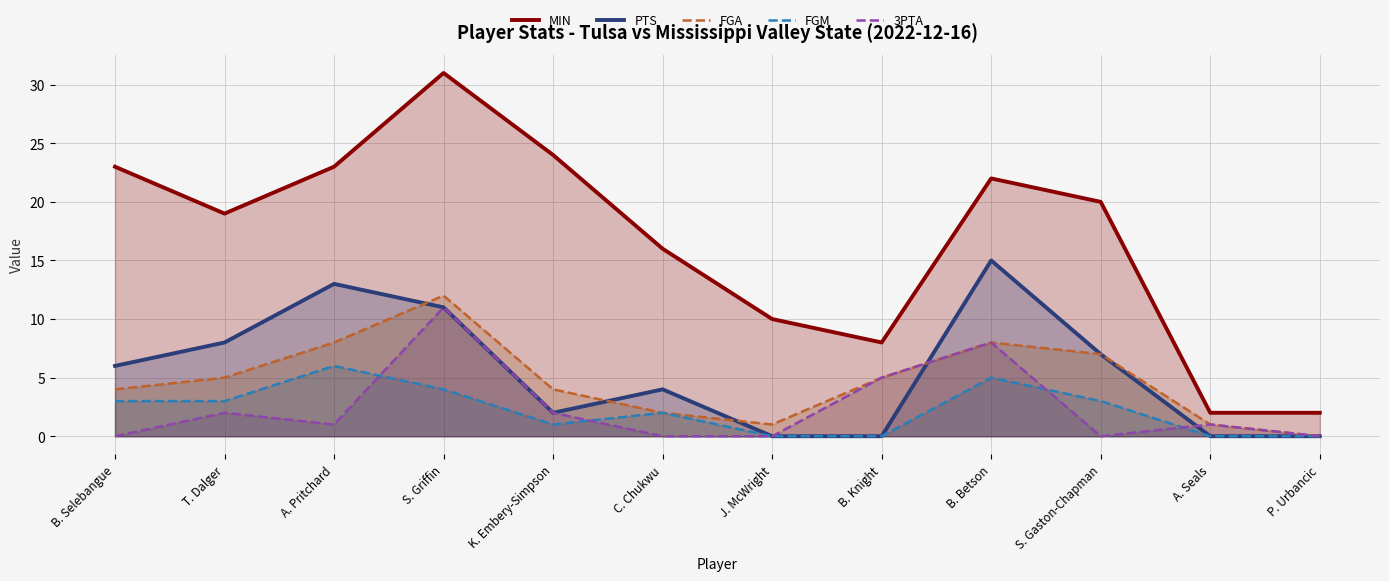

Reading right to left, list all the values displayed in this chart.

MIN: 2	2	20	22	8	10	16	24	31	23	19	23
PTS: 0	0	7	15	0	0	4	2	11	13	8	6
FGA: 0	1	7	8	5	1	2	4	12	8	5	4
FGM: 0	0	3	5	0	0	2	1	4	6	3	3
3PTA: 0	1	0	8	5	0	0	2	11	1	2	0